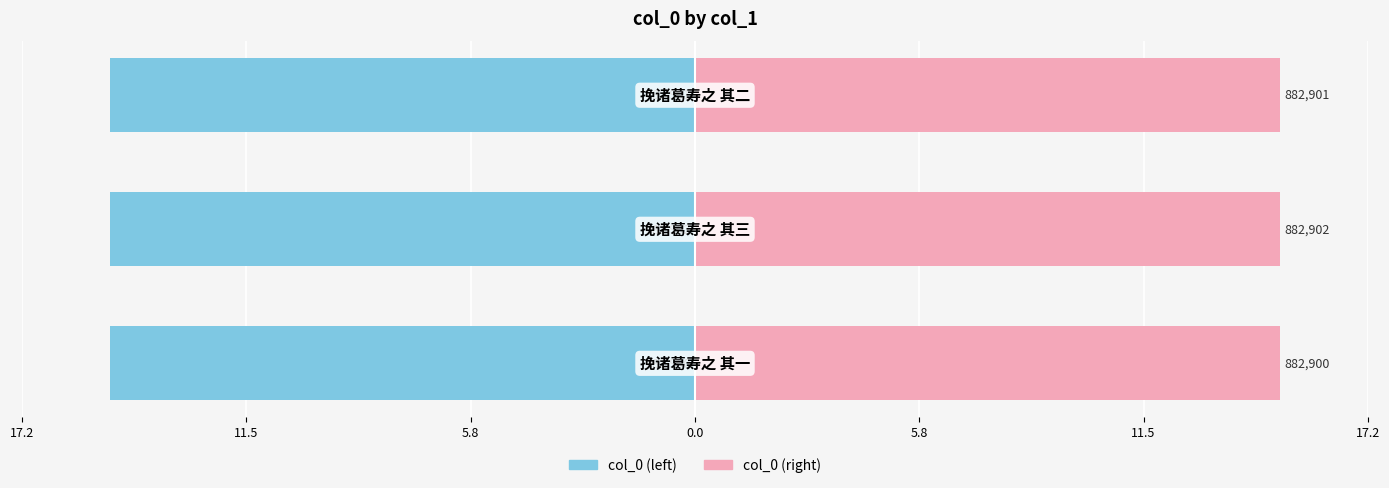

What is the greatest value displayed?

15.0